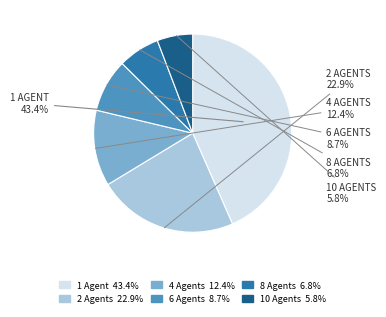

What is the largest slice in the pie chart?

1 Agent